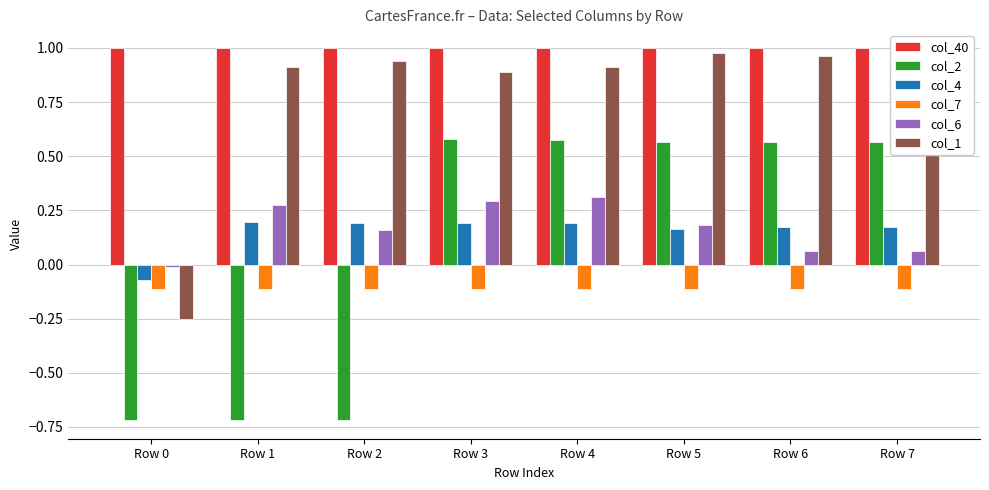

What is the sum of the col_2 values at Row 4 and Row 7?

1.1